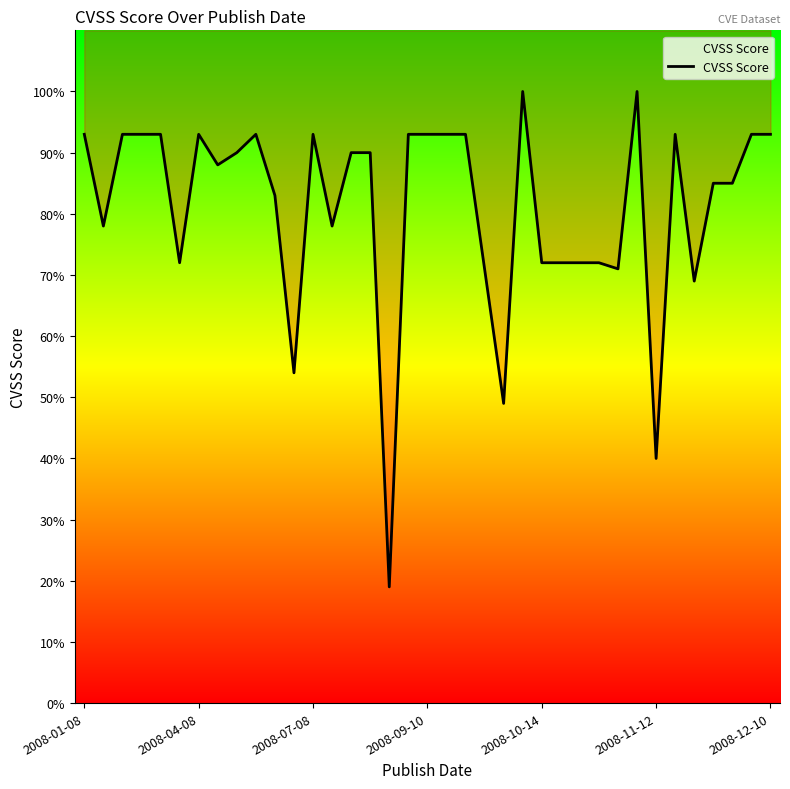

Which has a higher value, 33 or 34?

33